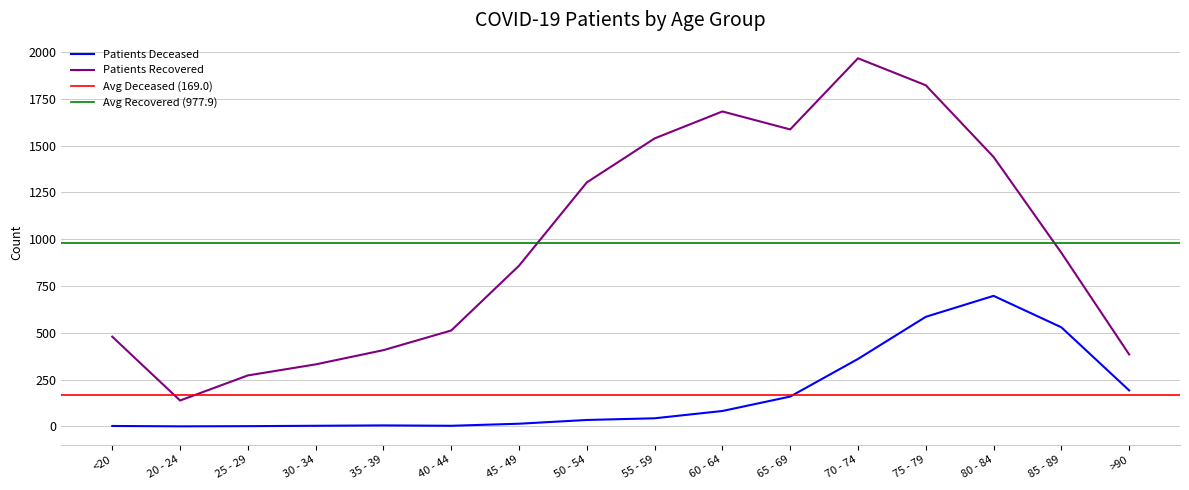

Which category has the lowest value across all series?

20 - 24